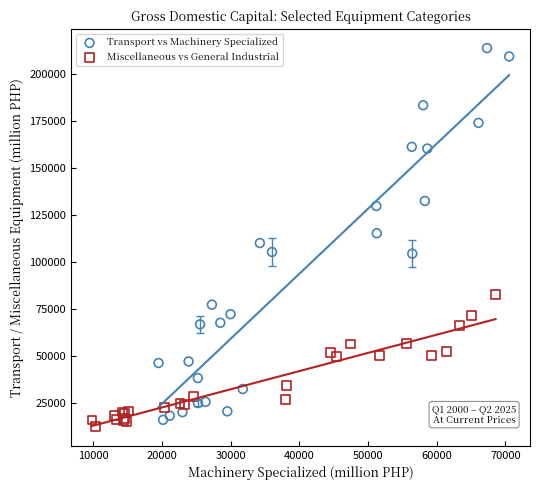

Which series has the widest spread of Y values?

Transport vs Machinery Specialized